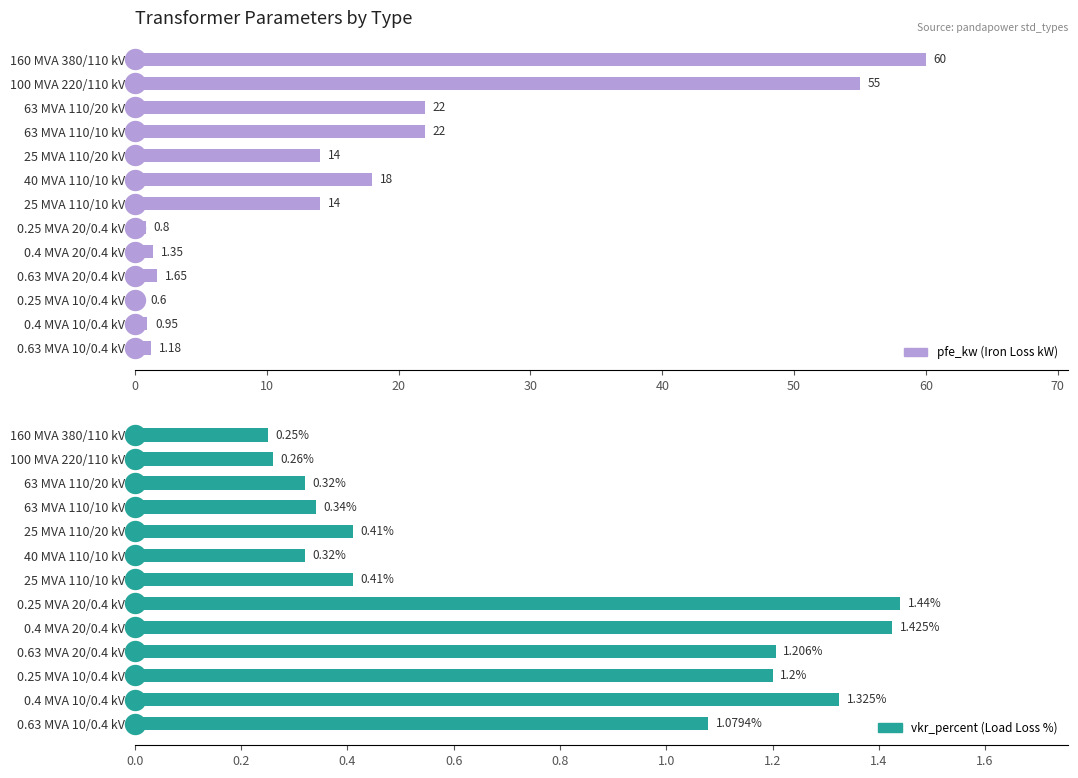

Count the number of data series in this chart.

2